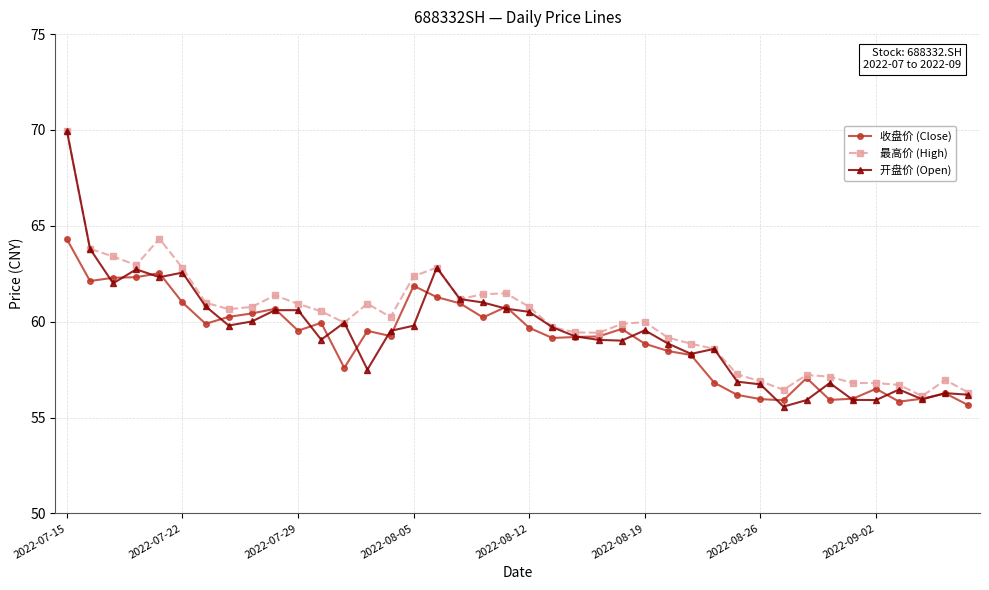

What is the difference between the second highest and minimum values in the 收盘价 (Close) series?

6.9